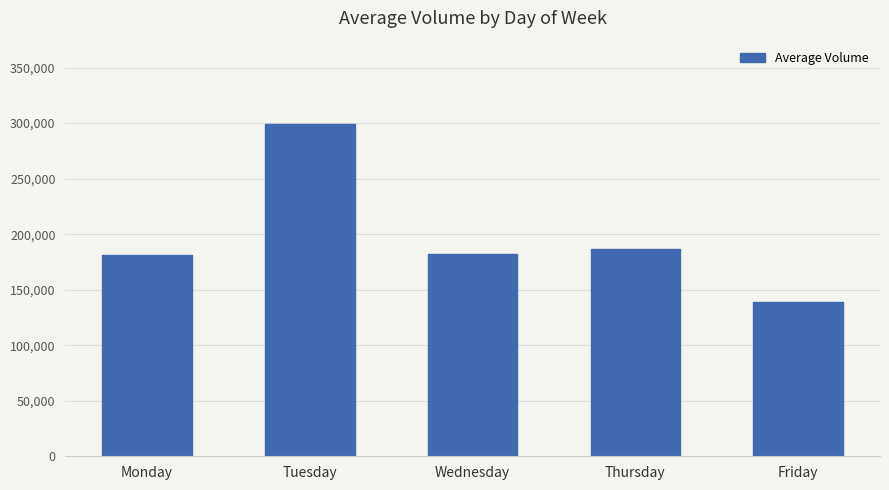

What value does the data have at Monday?

181292